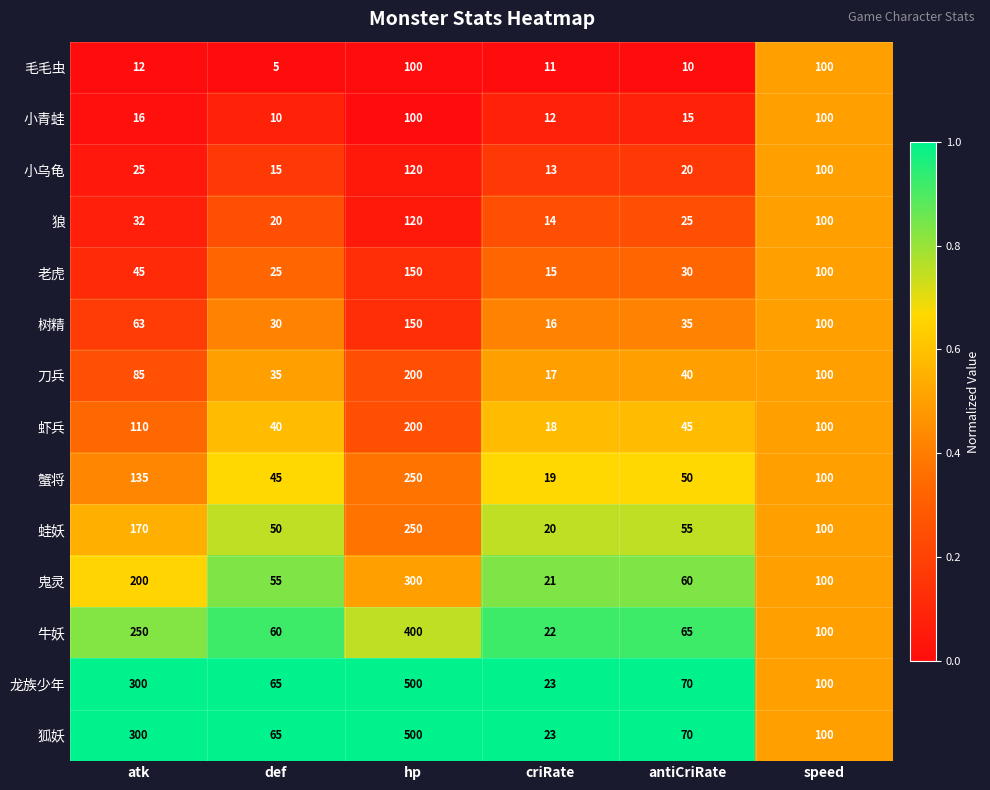

Is it true that 虾兵 equals 25 at def?

False